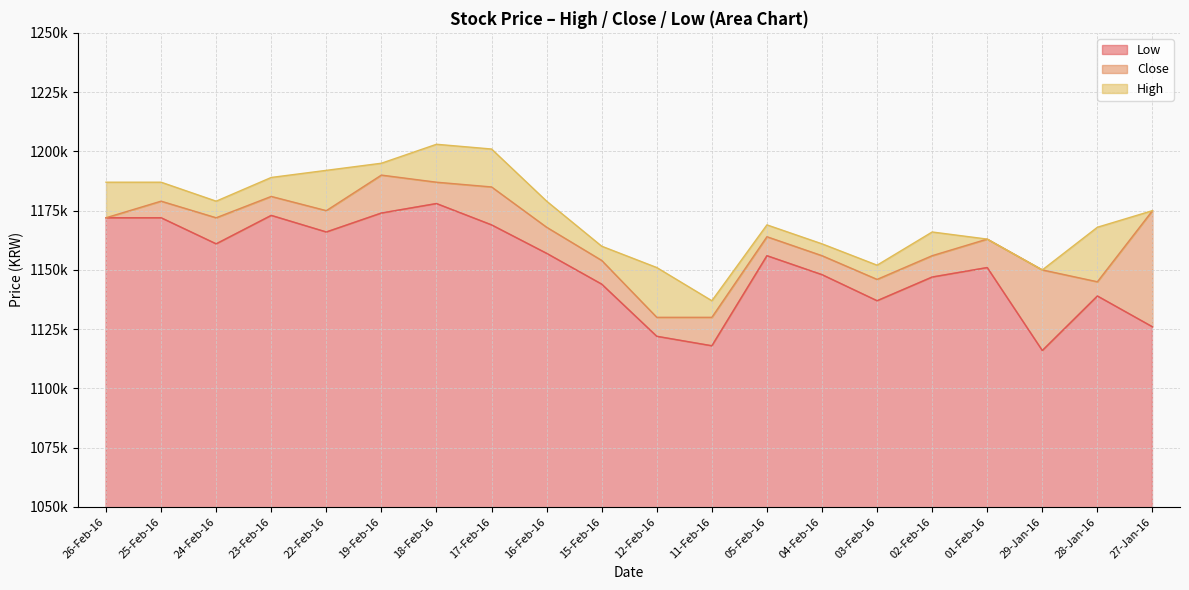

At which category is the sum across all series the highest?

18-Feb-16